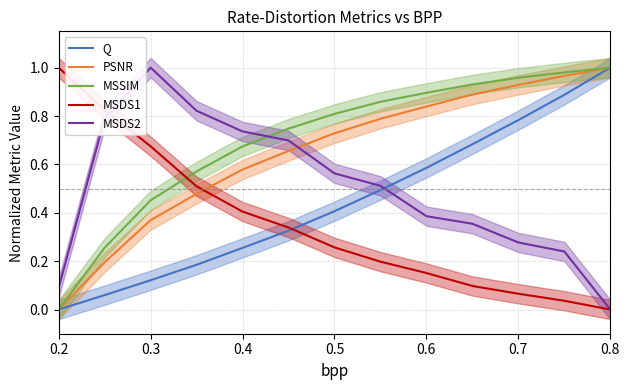

The value of Q at 0.5 is 0.1. True or false?

False